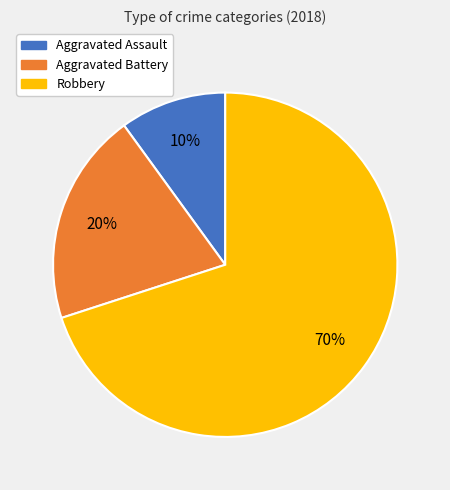

To the nearest percent, what is the difference between the Aggravated Assault and Robbery slice percentages?

60%